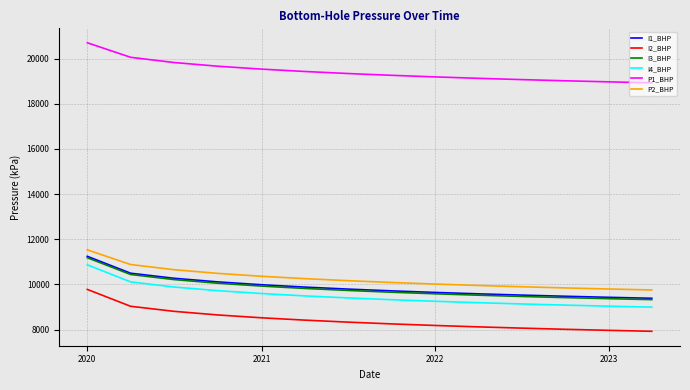

What is the sum of all I1_BHP values?

138553.1